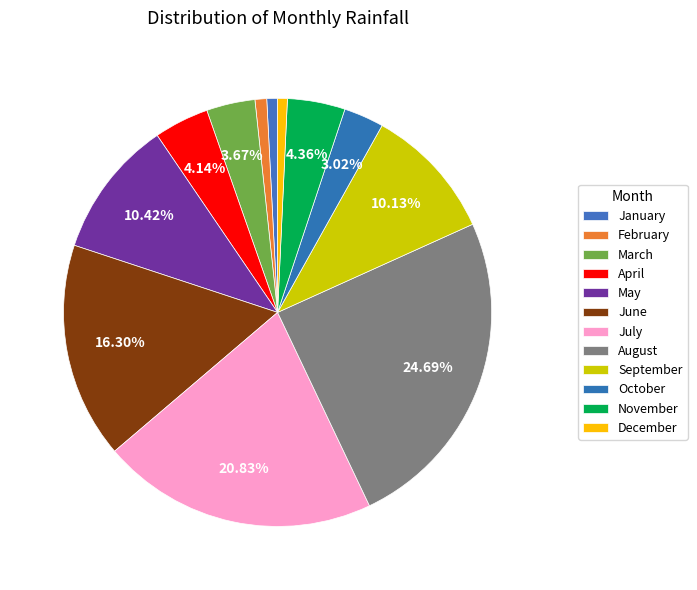

Between April and October, which is larger?

April